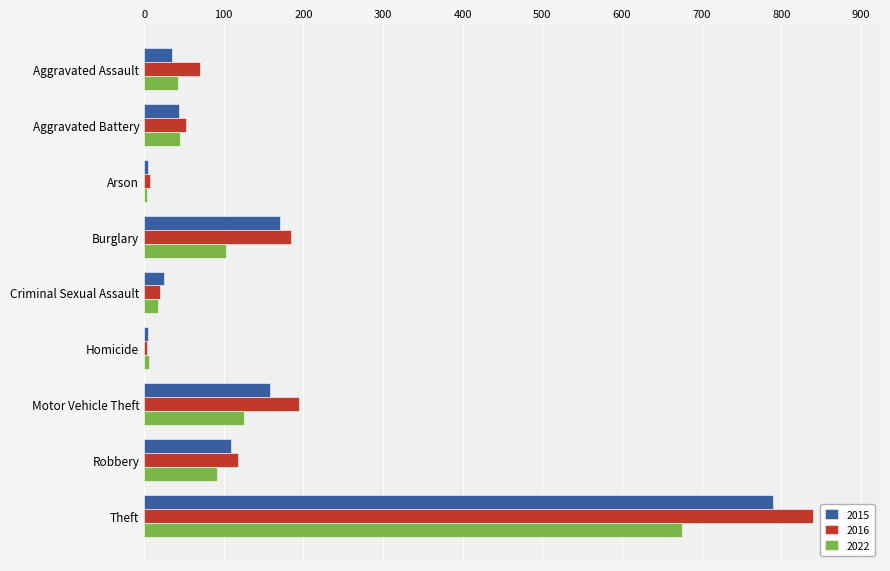

Rank the series at Theft from lowest to highest value.

2022, 2015, 2016